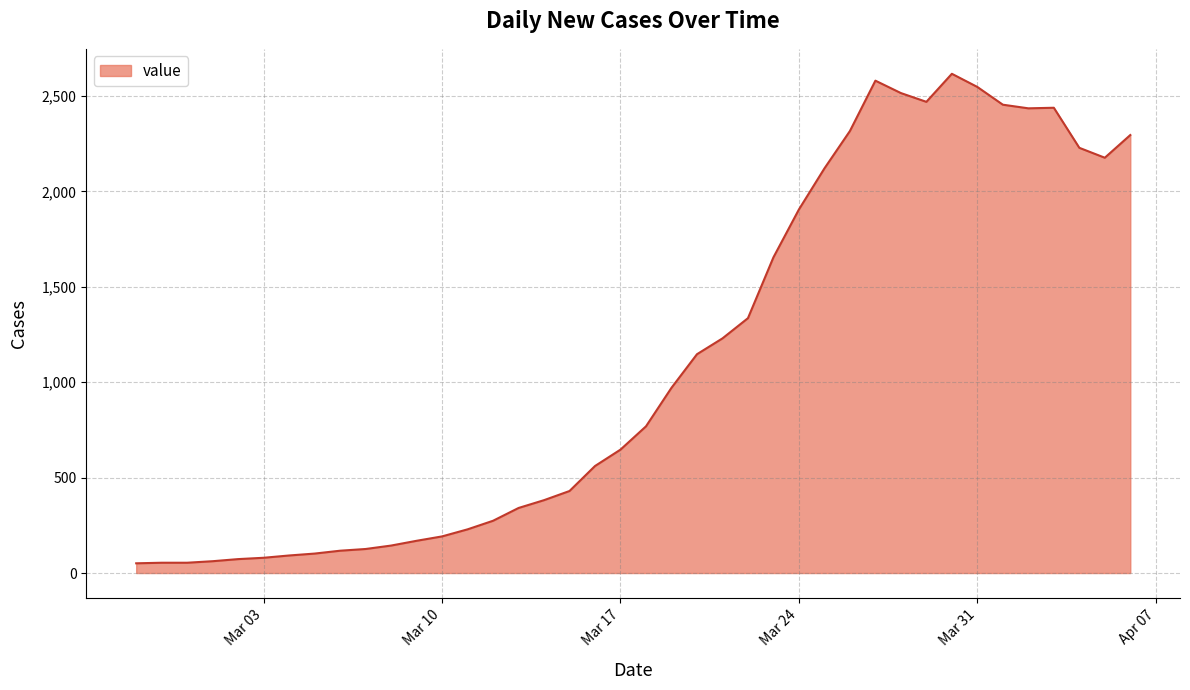

What is the difference between the maximum and minimum values?

2566